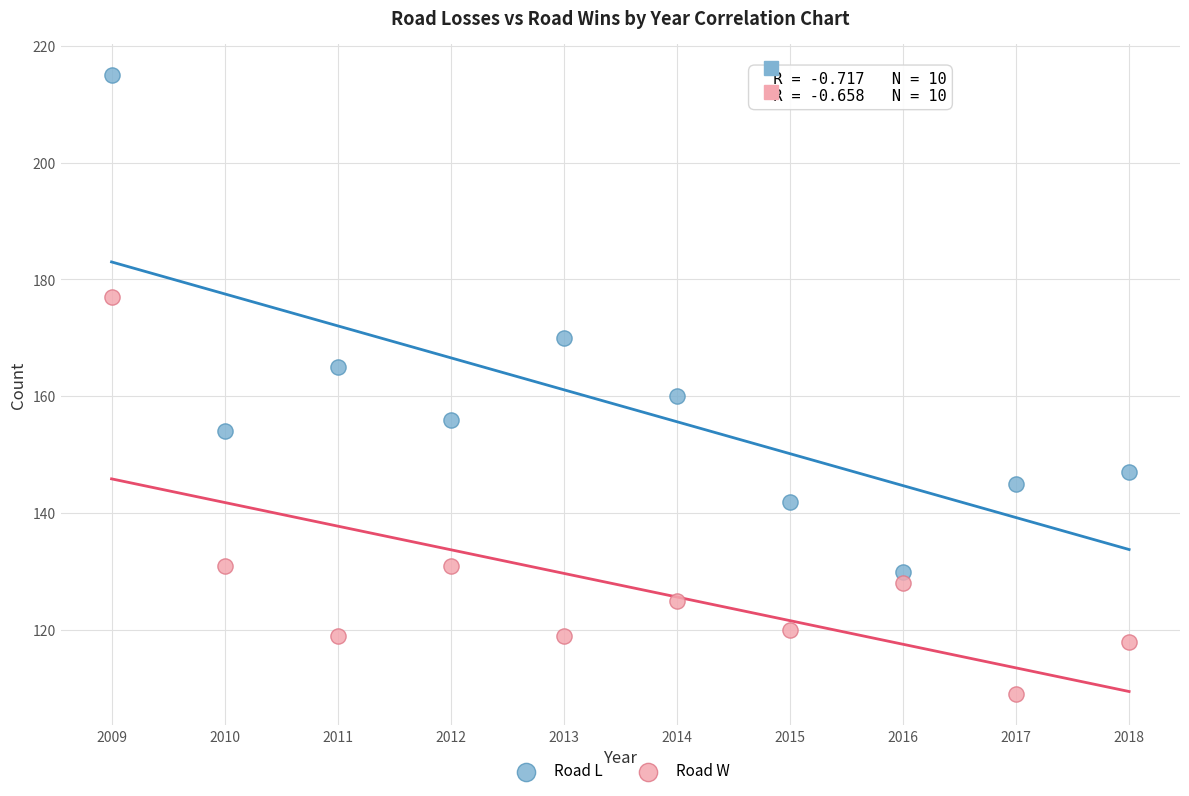

Which series contains the highest Y value?

Road L